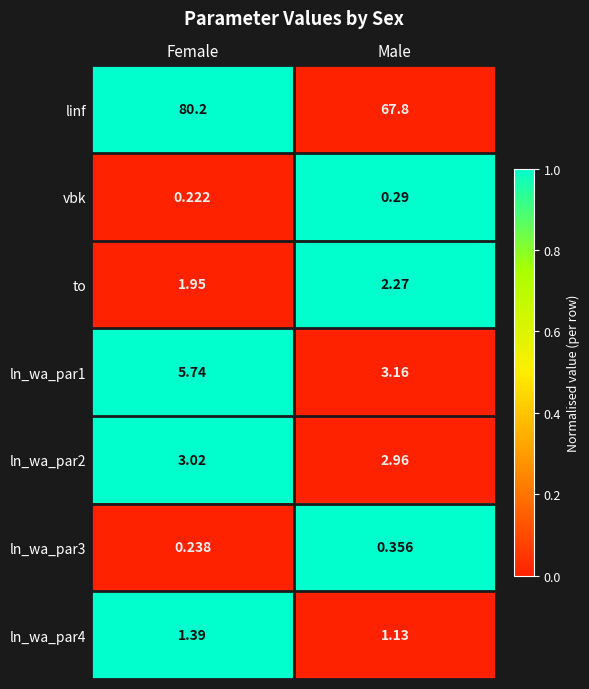

Which series has the largest total across all categories?

linf